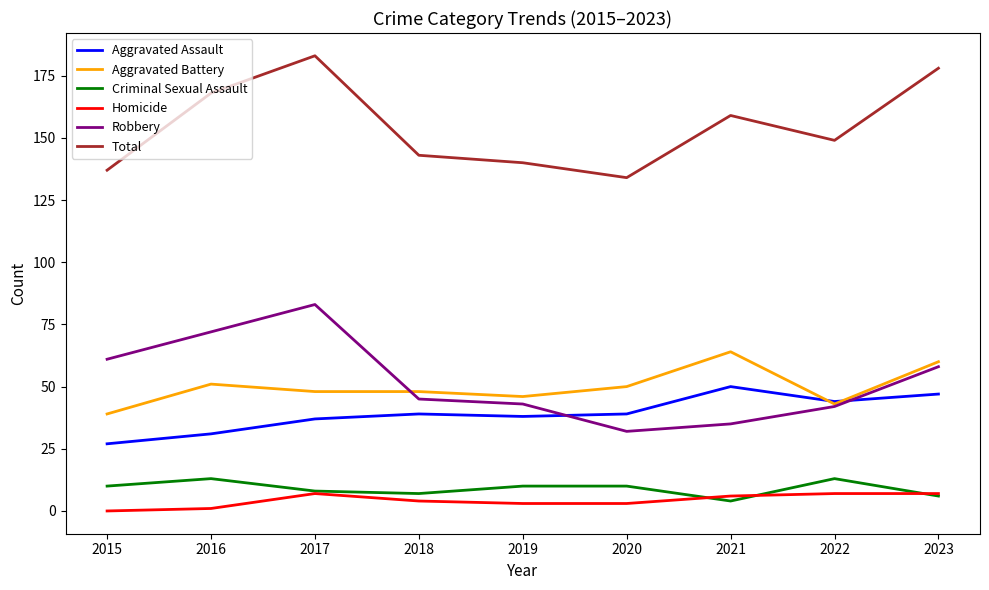

Reading right to left, extract all data points from this chart.

Aggravated Assault: 47	44	50	39	38	39	37	31	27
Aggravated Battery: 60	43	64	50	46	48	48	51	39
Criminal Sexual Assault: 6	13	4	10	10	7	8	13	10
Homicide: 7	7	6	3	3	4	7	1	0
Robbery: 58	42	35	32	43	45	83	72	61
Total: 178	149	159	134	140	143	183	168	137